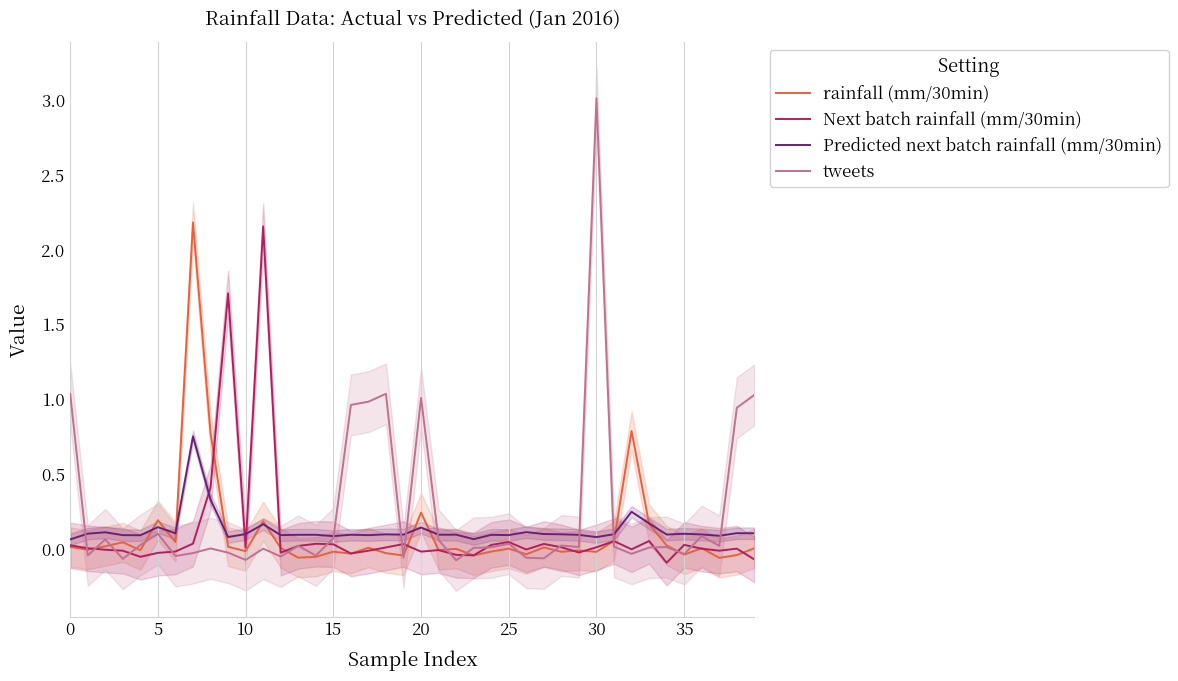

Reading left to right, transcribe all the data shown in this chart.

rainfall (mm/30min): 0.0	-0.0	0.0	0.0	-0.0	0.2	0.0	2.2	0.8	0.0	-0.0	0.2	0.0	-0.1	-0.1	-0.0	-0.0	0.0	-0.0	-0.0	0.2	-0.0	0.0	-0.0	-0.0	0.0	-0.0	0.0	-0.0	-0.0	-0.0	0.1	0.8	0.2	0.0	-0.0	0.0	-0.1	-0.0	0.0
Next batch rainfall (mm/30min): 0.0	0.0	-0.0	-0.0	-0.1	-0.0	-0.0	0.0	0.4	1.7	0.0	2.2	-0.0	0.0	0.0	0.0	-0.0	-0.0	0.0	0.0	-0.0	-0.0	-0.0	-0.0	0.0	0.0	-0.0	0.0	0.0	-0.0	0.0	0.1	-0.0	0.1	-0.1	0.0	0.0	-0.0	0.0	-0.1
Predicted next batch rainfall (mm/30min): 0.1	0.1	0.1	0.1	0.1	0.1	0.1	0.8	0.3	0.1	0.1	0.2	0.1	0.1	0.1	0.1	0.1	0.1	0.1	0.1	0.1	0.1	0.1	0.1	0.1	0.1	0.1	0.1	0.1	0.1	0.1	0.1	0.2	0.2	0.1	0.1	0.1	0.1	0.1	0.1
tweets: 1.0	-0.0	0.1	-0.1	0.0	0.1	-0.0	-0.0	0.0	-0.0	-0.1	0.0	-0.0	0.0	-0.0	0.1	1.0	1.0	1.0	-0.1	1.0	0.1	-0.1	0.0	0.0	0.0	-0.1	-0.1	0.0	0.0	3.0	0.0	-0.0	0.0	0.0	-0.0	0.1	0.0	0.9	1.0